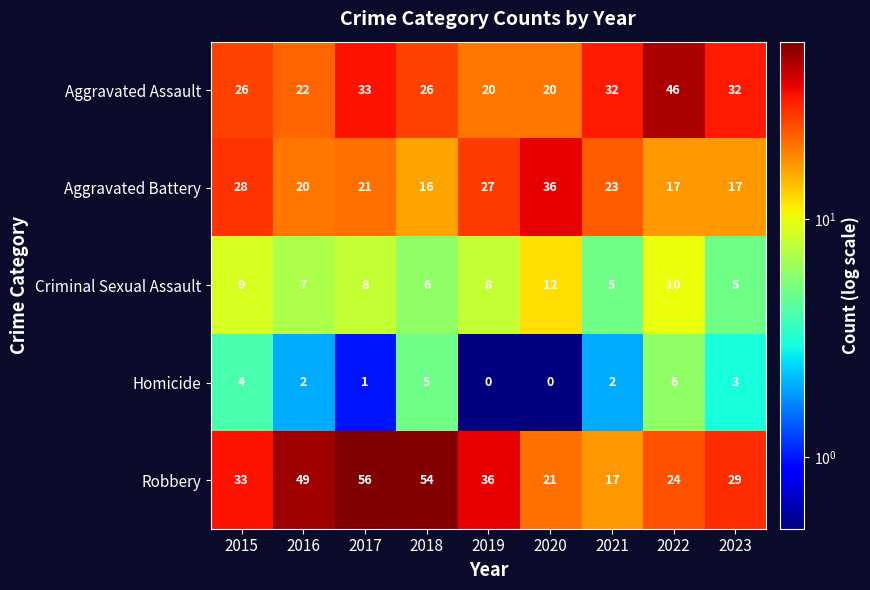

Which series has the largest total across all categories?

Robbery